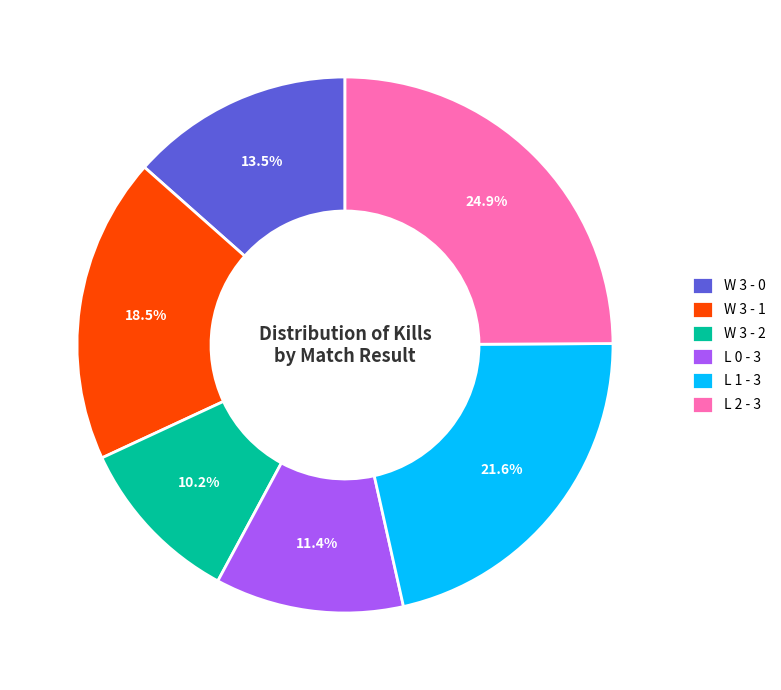

What is the ratio of the value at W 3 - 1 to the value at W 3 - 0?

1.4